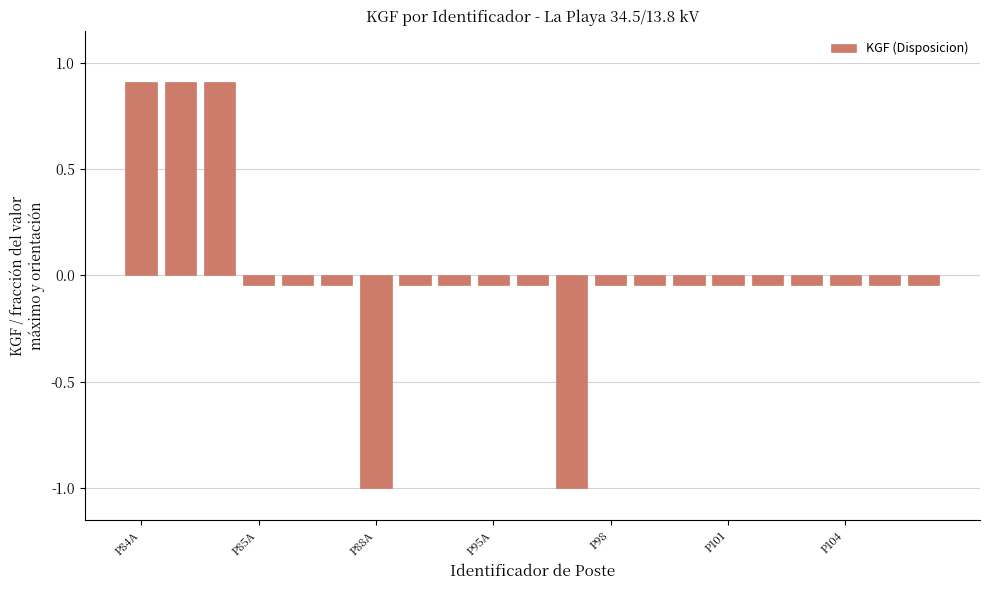

What is the maximum value shown in the chart?

0.9